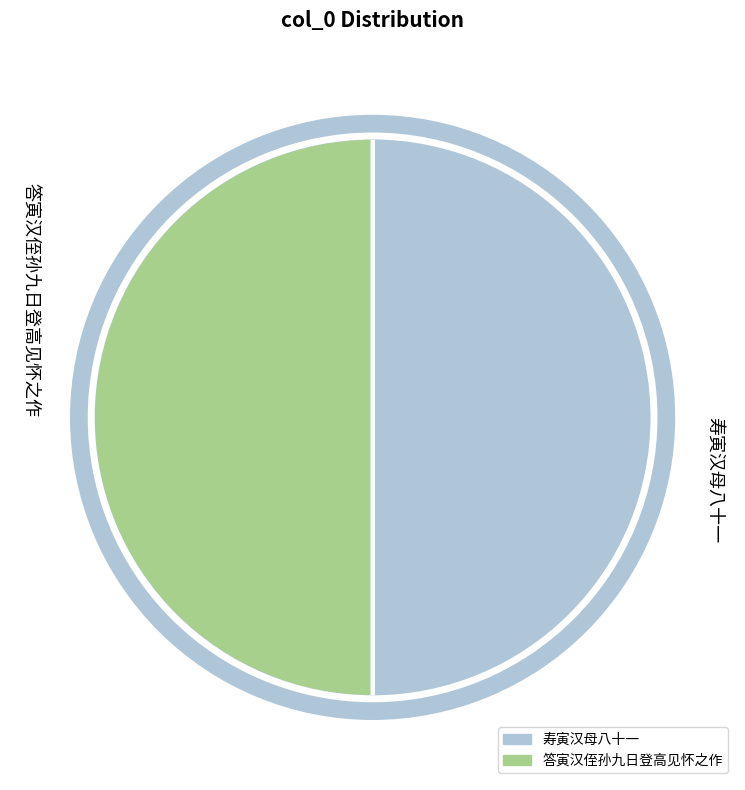

True or false: 寿寅汉母八十一 accounts for 50% of the total.

True